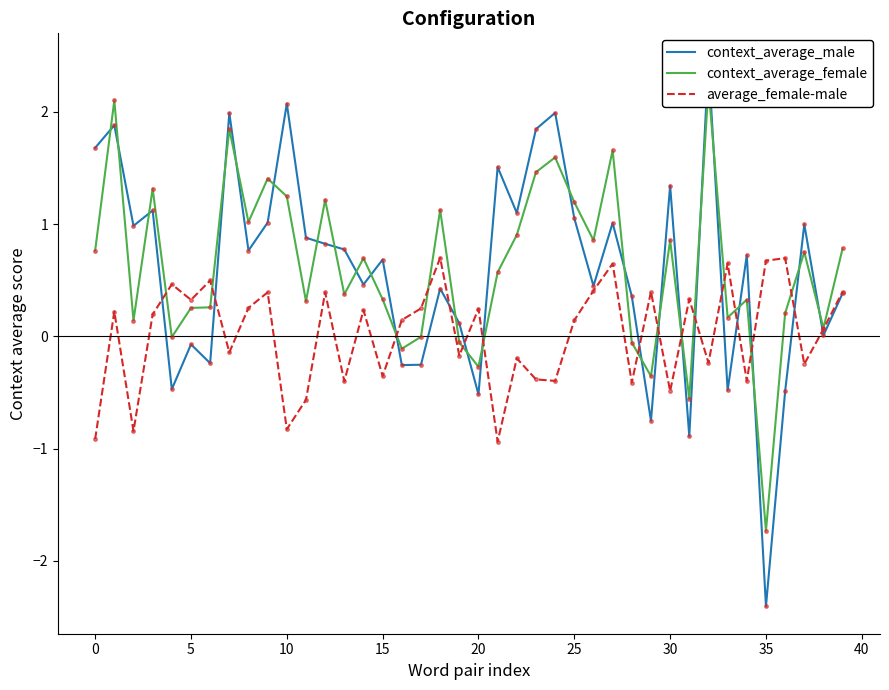

Is this an area chart (filled region under the line)?

No